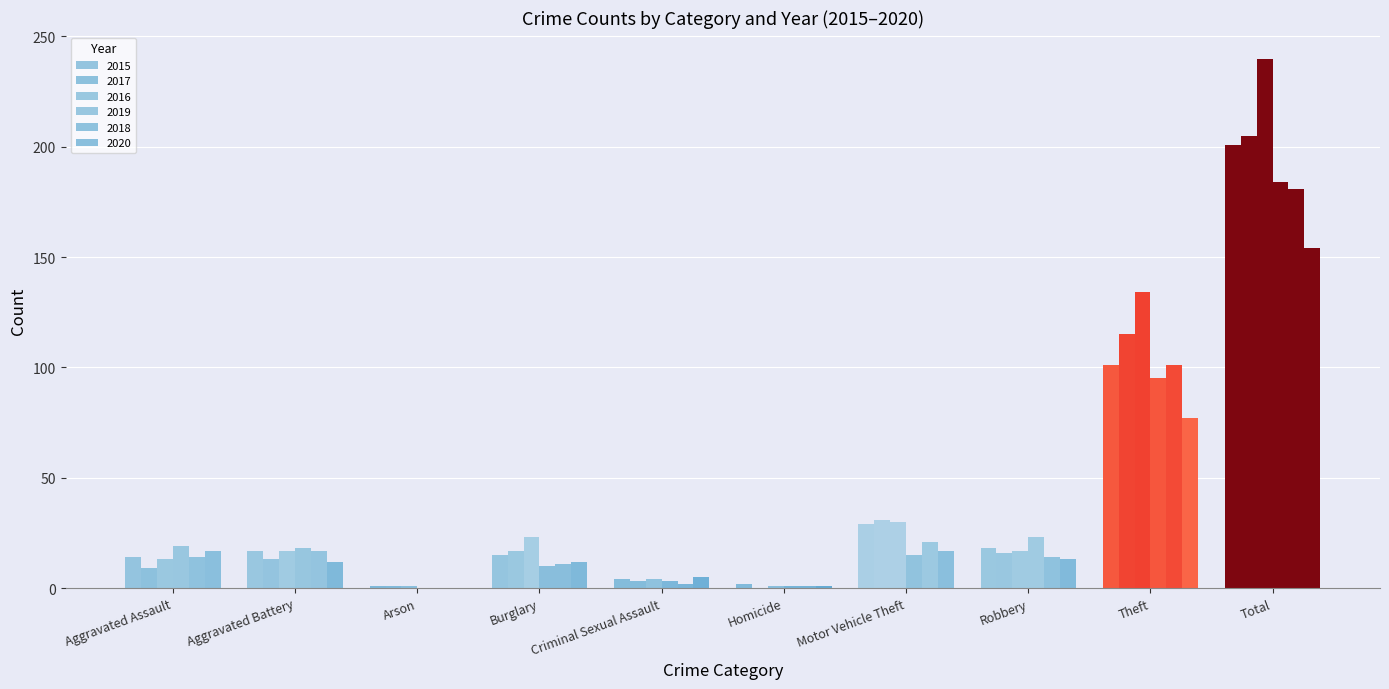

How many groups of bars are there?

10